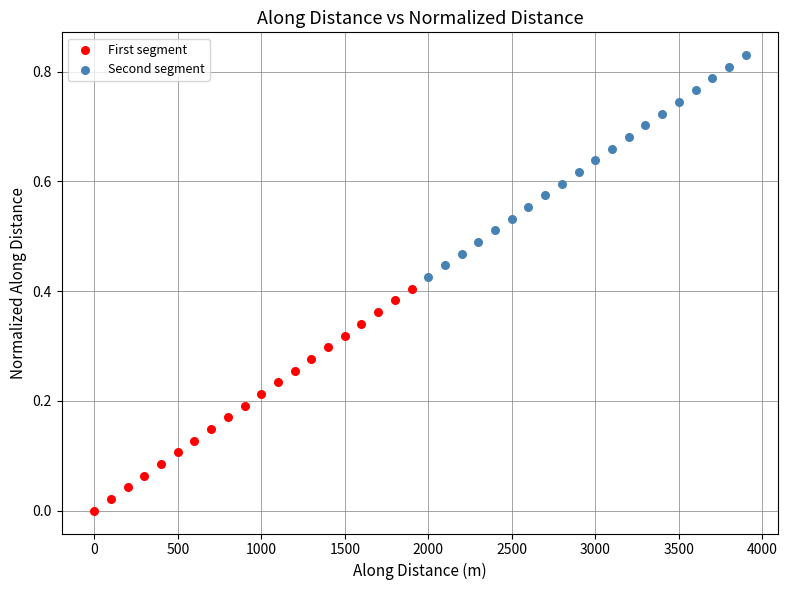

Which series reaches the minimum Y coordinate?

First segment